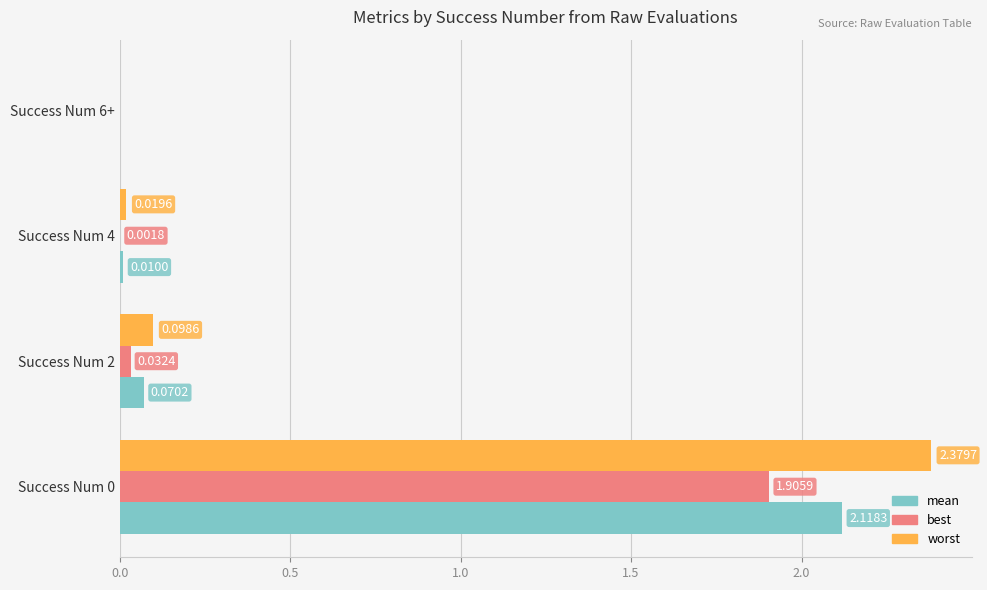

Which series changed the most between Success Num 4 and Success Num 6+?

worst